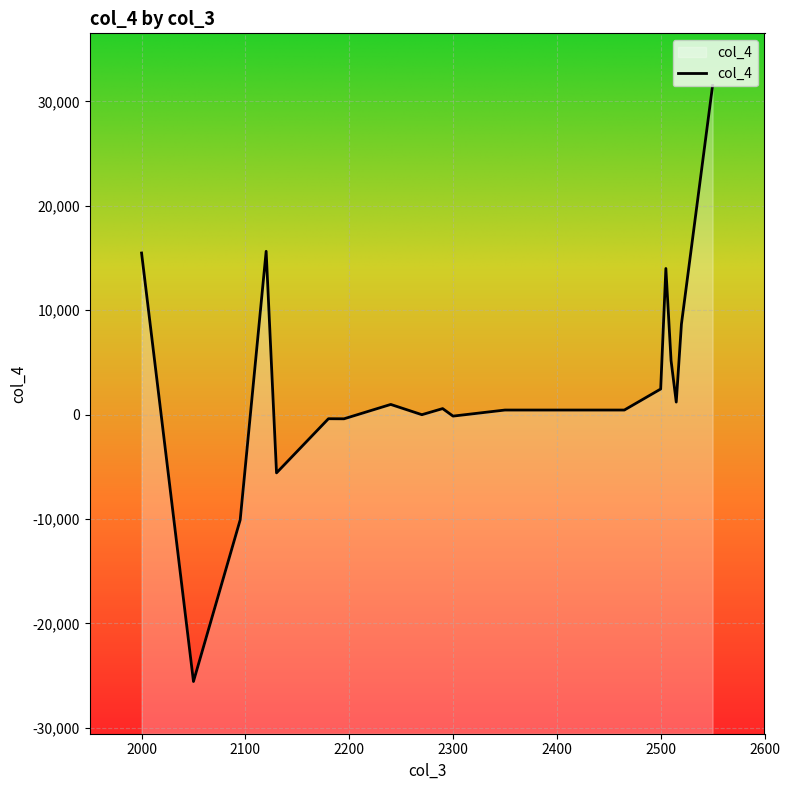

Which has a higher value, 2095 or 2270?

2270